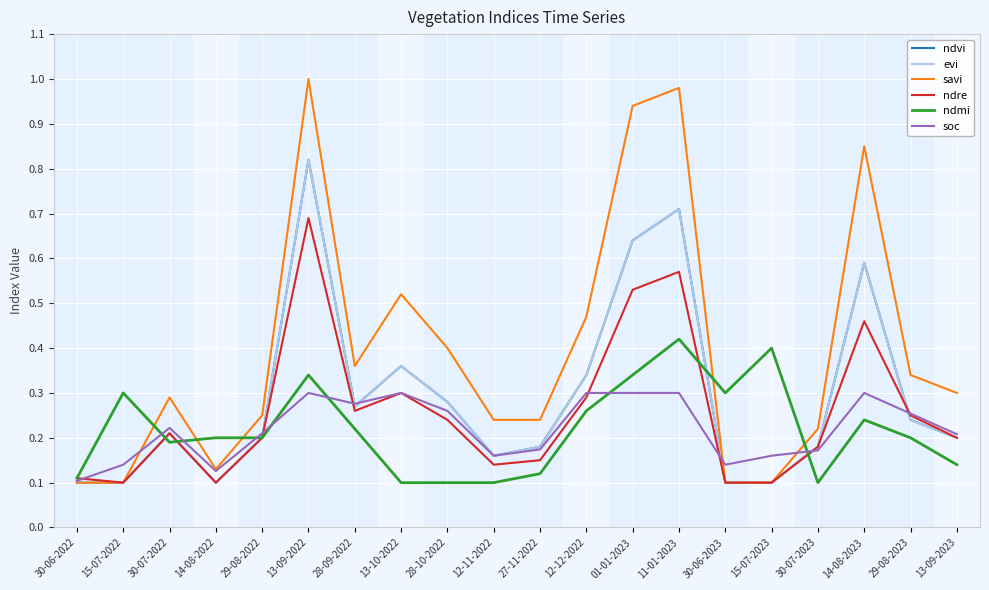

Between 29-08-2022 and 13-09-2023, which series saw the biggest shift?

ndmi